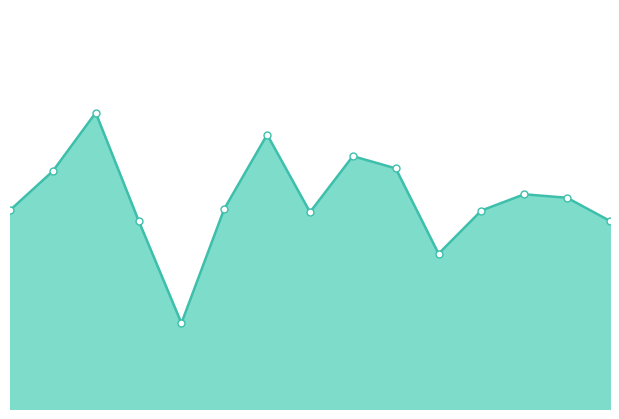

Is this an area chart (filled region under the line)?

Yes